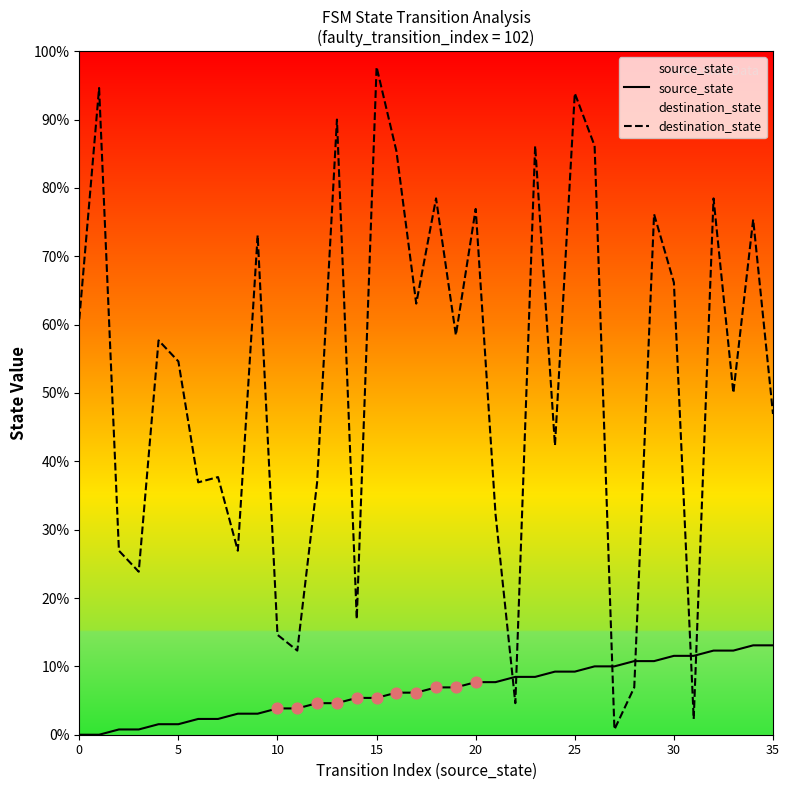

Which series has the widest spread of Y values?

destination_state